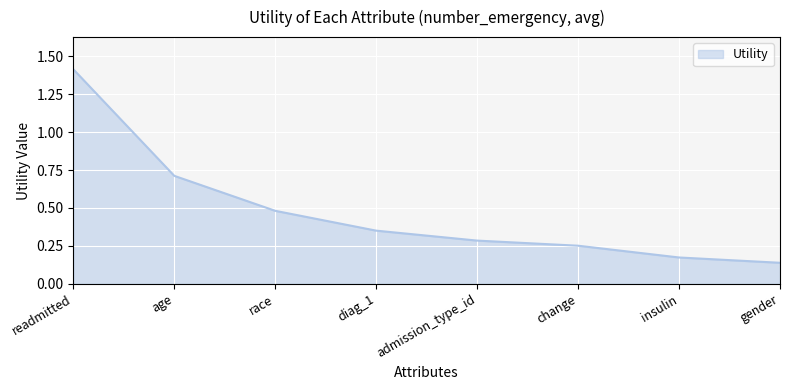

Count the number of categories in the chart.

8